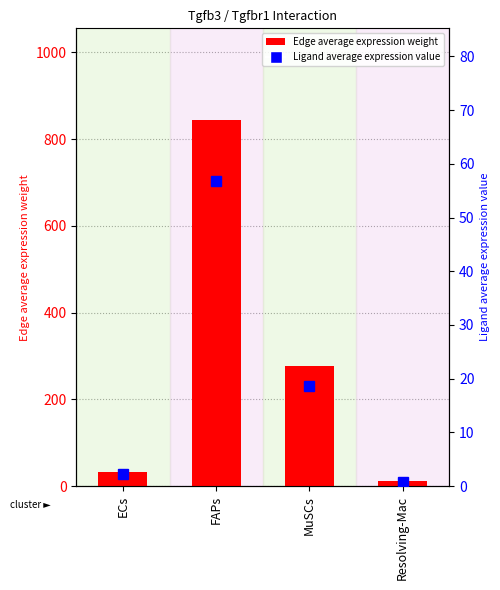

What are all the series names shown in the legend?

Edge average expression weight, Ligand average expression value